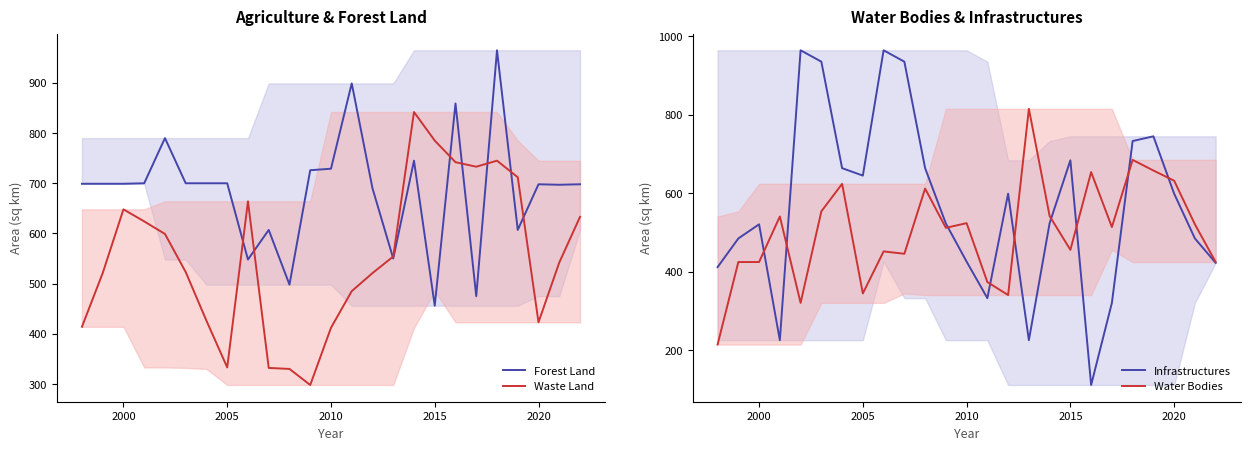

Which series has the largest total across all categories?

Forest Land